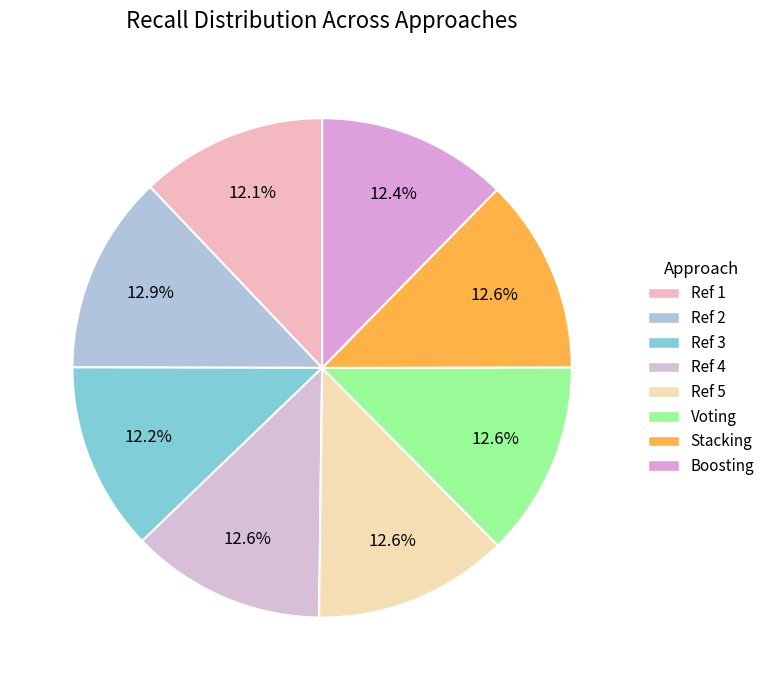

Rank the categories by value from lowest to highest.

Ref 1, Ref 3, Boosting, Ref 4, Ref 5, Voting, Stacking, Ref 2